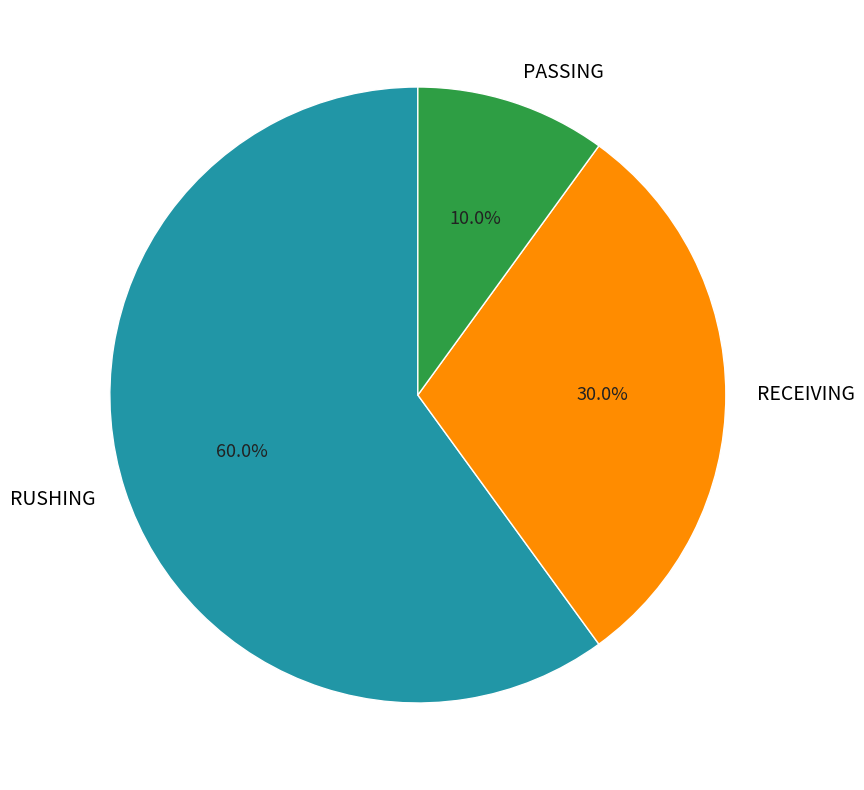

Is there any slice that represents more than half of the pie?

Yes